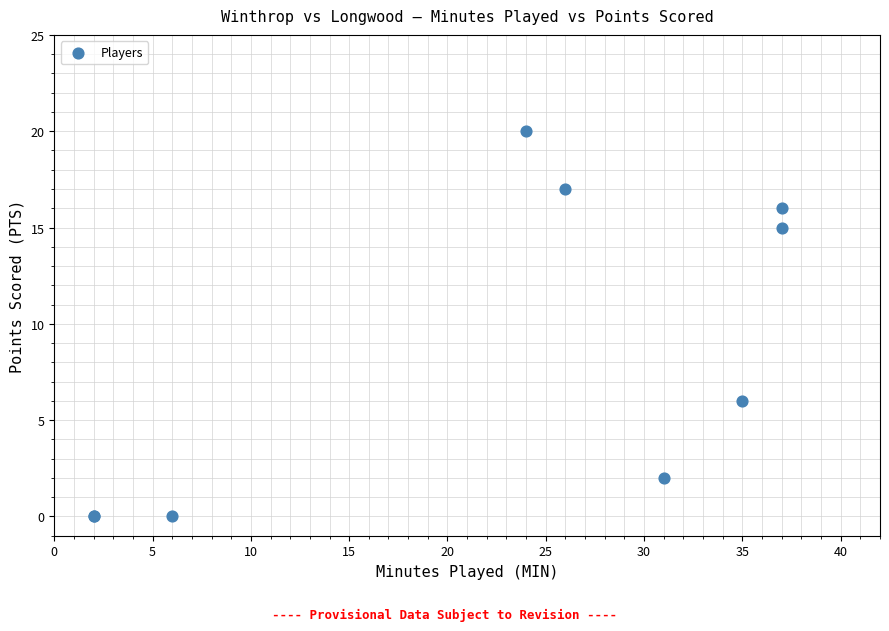

What Y value in the scatter plot is closest to 10?

6